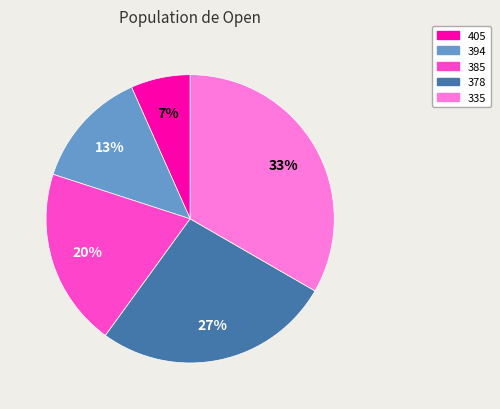

Count the number of slices in the pie.

5